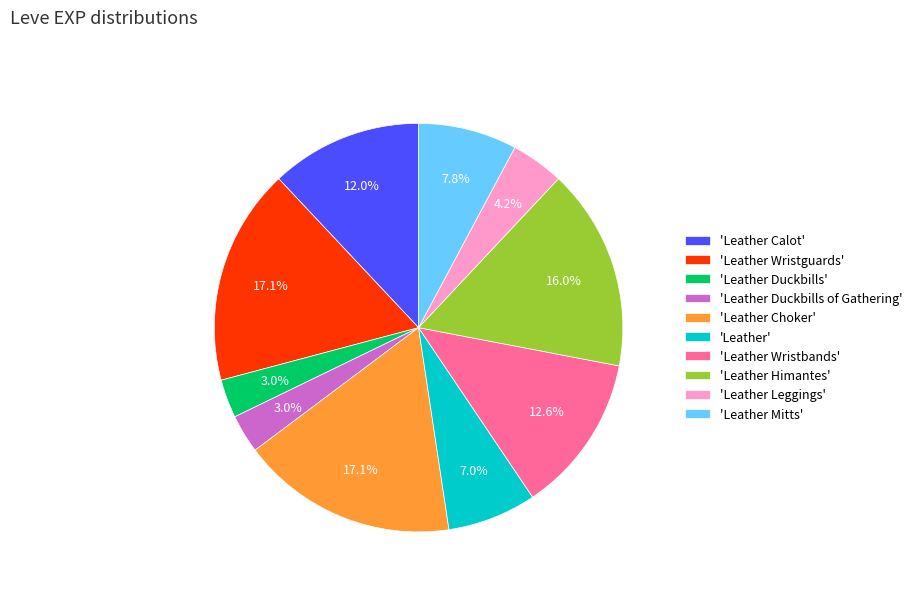

Does any single category account for the majority?

No